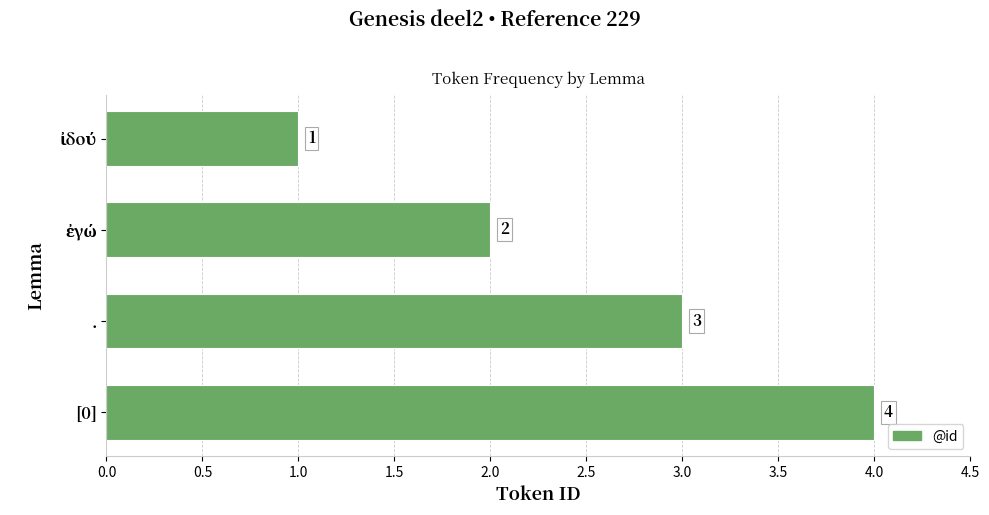

What is the maximum value shown in the chart?

4